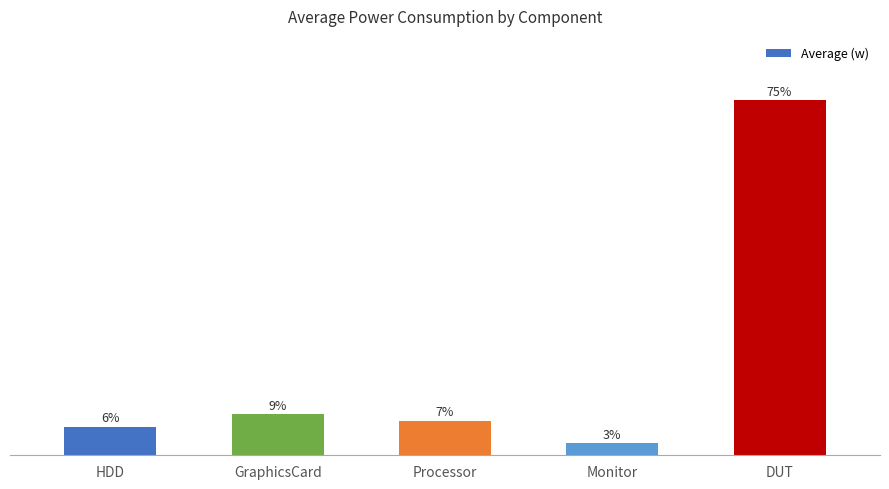

How many bars are there in total?

5